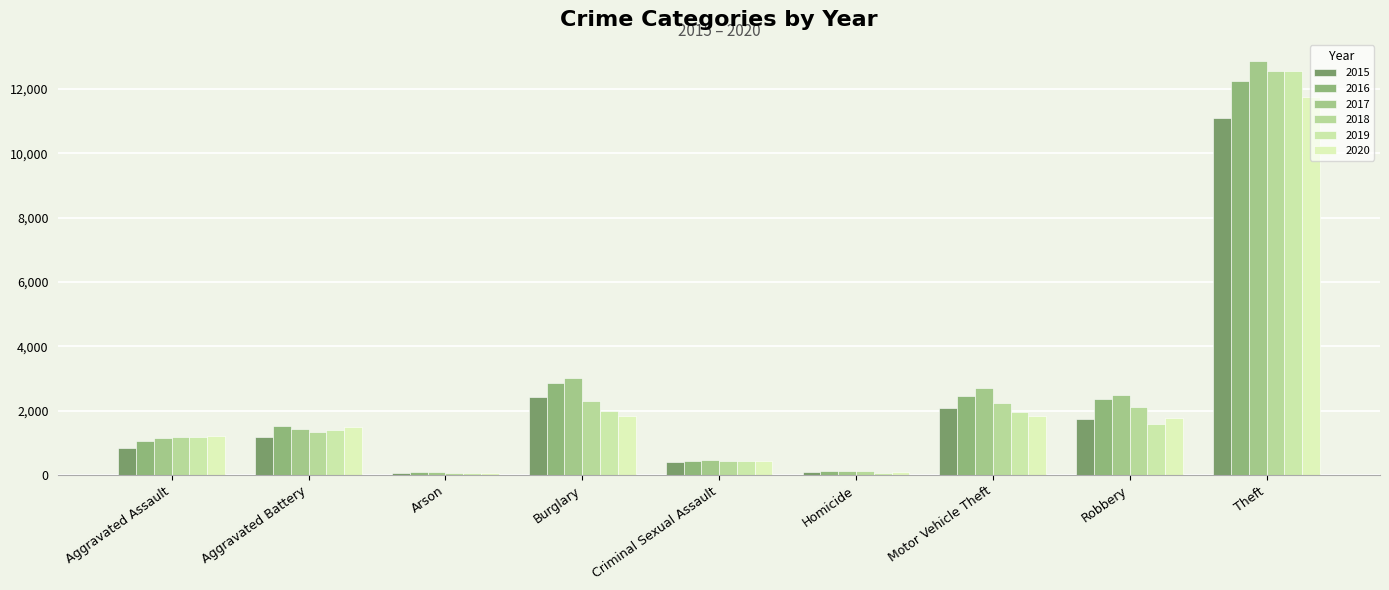

What is the sum of all 2020 values?

20435